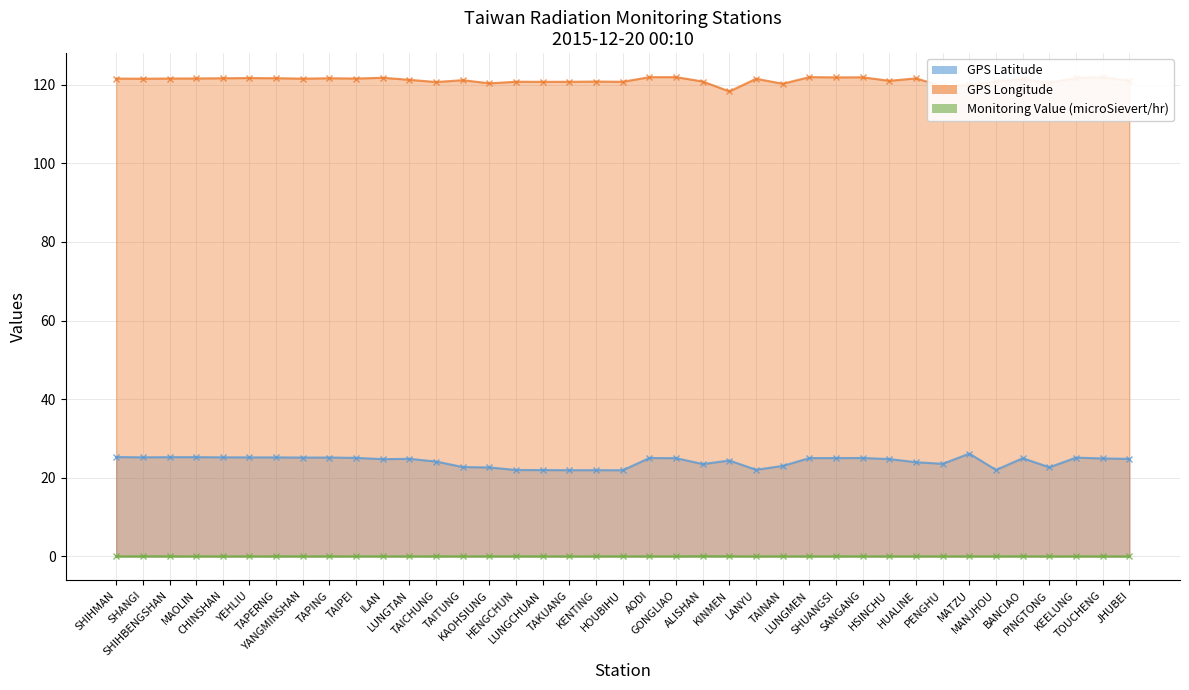

How many lines are shown in the chart?

3